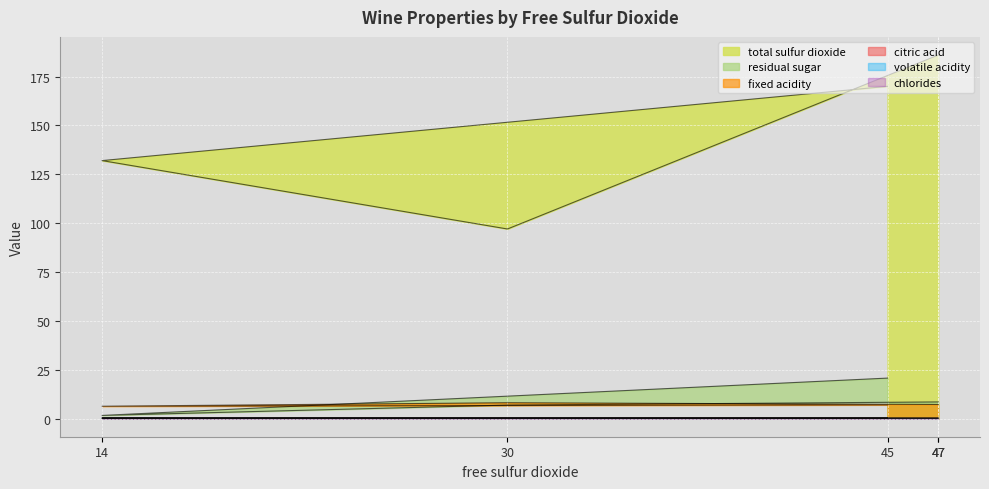

True or false: fixed acidity has a value of 10.1 at 14.

False